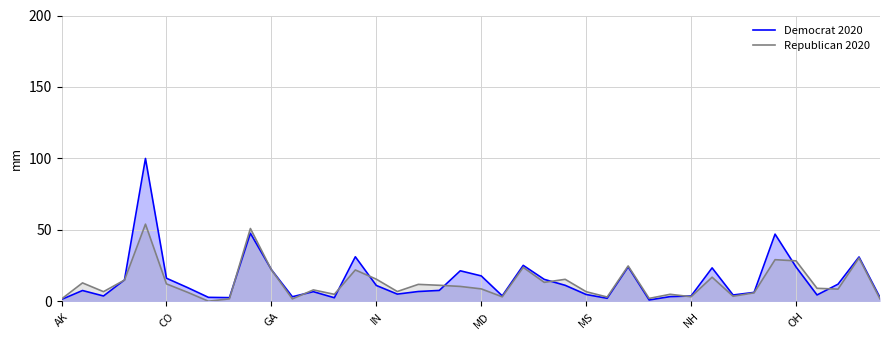

What is the total value across all series at IN?

26.7